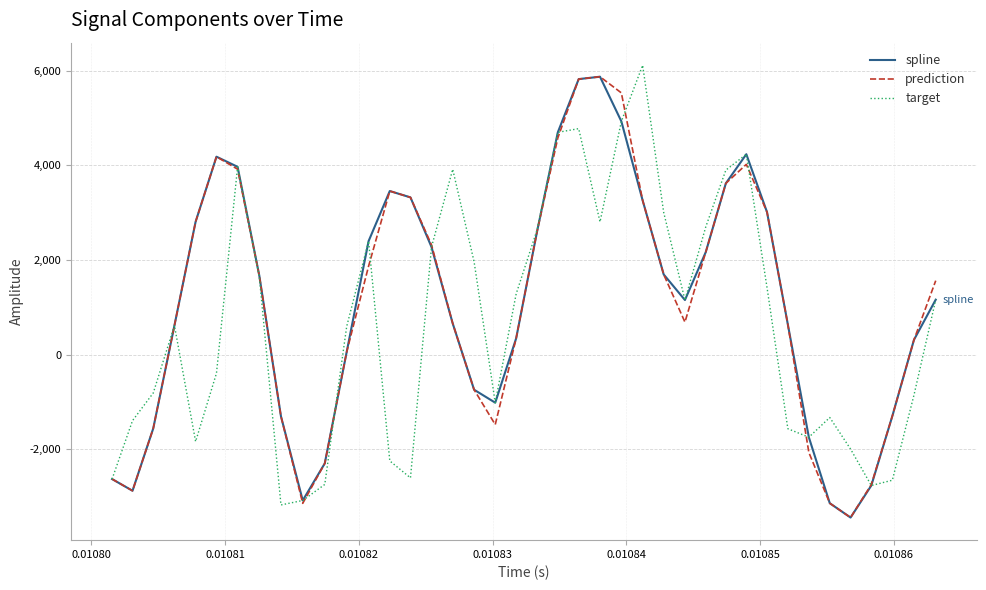

What is the difference between the maximum and minimum values in the prediction series?

9310.2